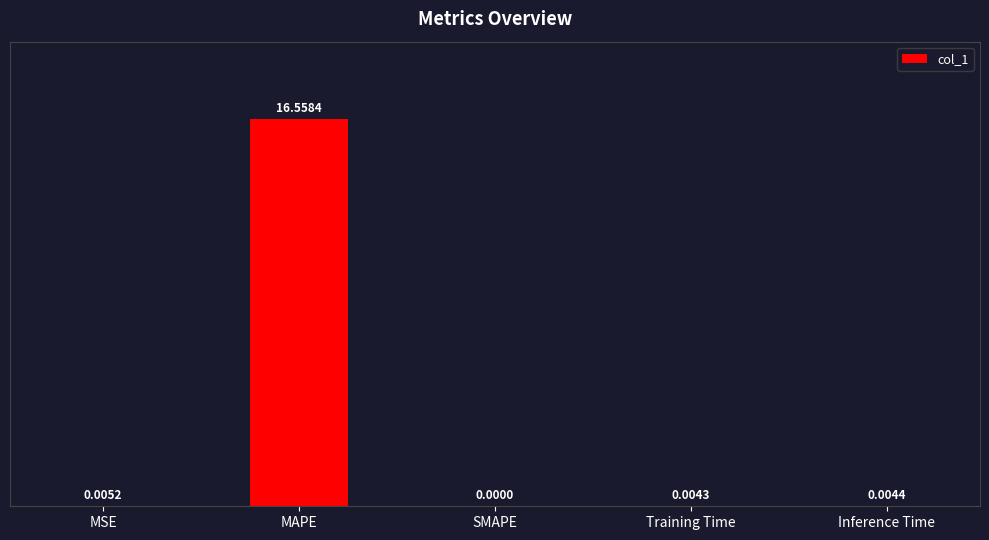

The value at SMAPE is -7.4. True or false?

False